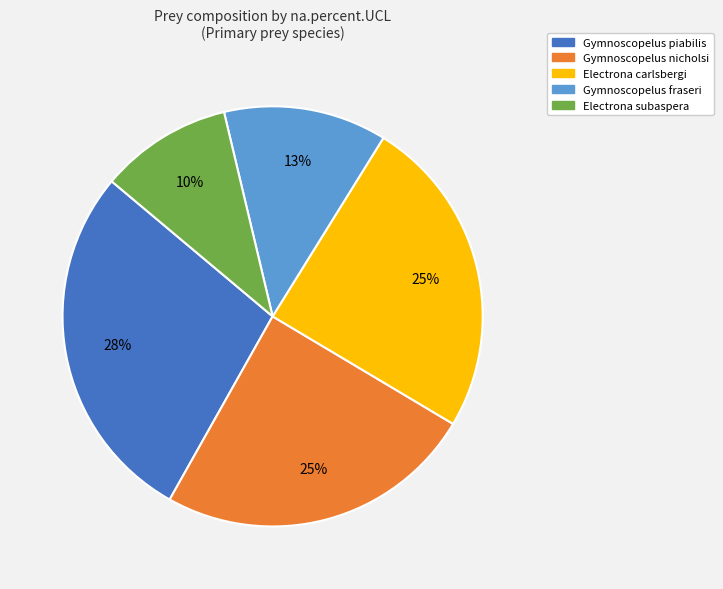

True or false: Electrona subaspera accounts for 5% of the total.

False